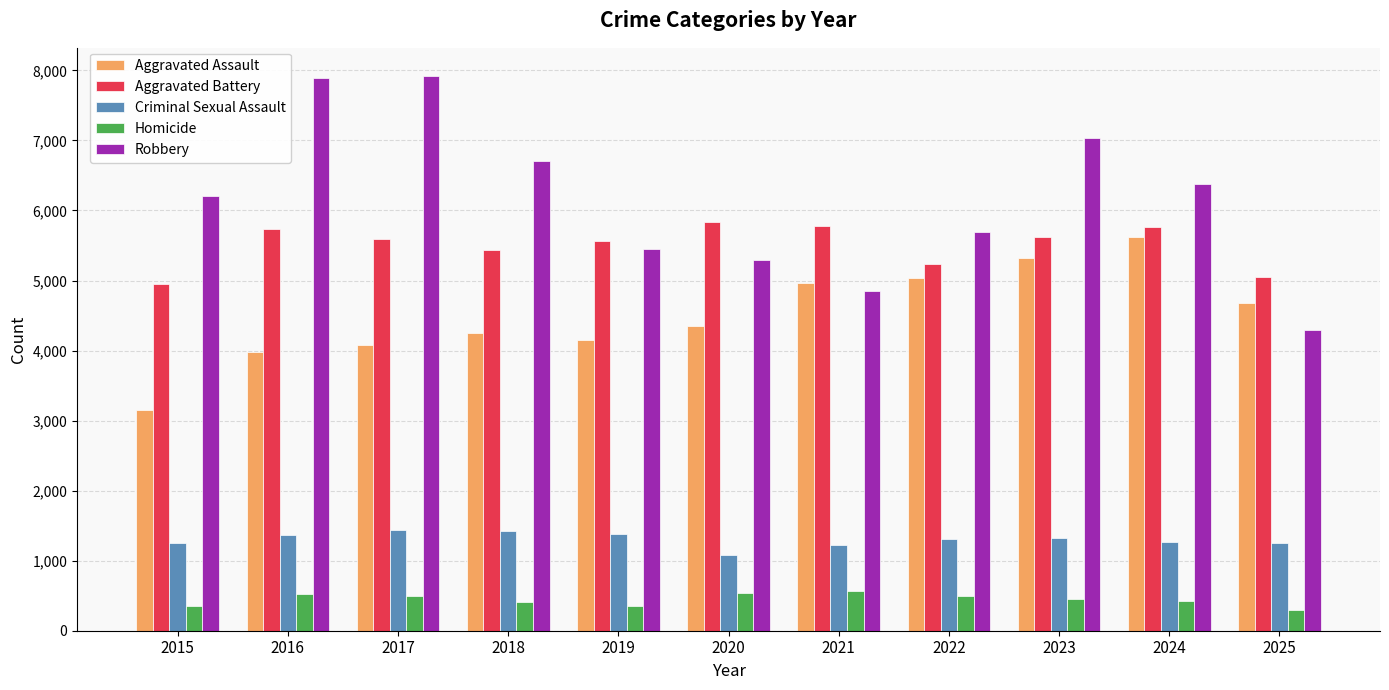

What is the sum of all Aggravated Assault values?

49600